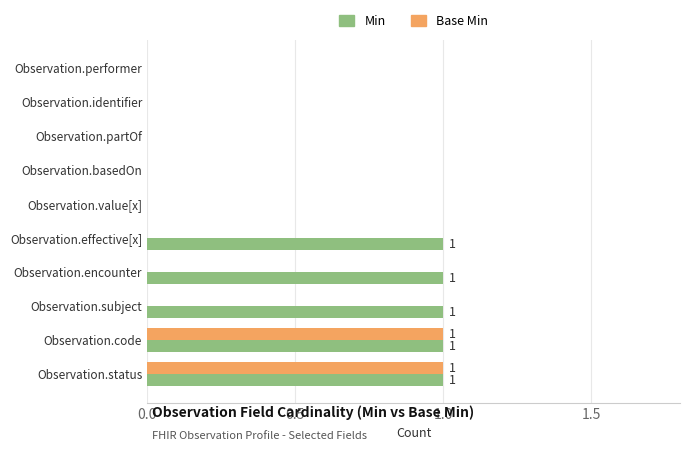

True or false: Base Min has a value of -1 at Observation.effective[x].

False